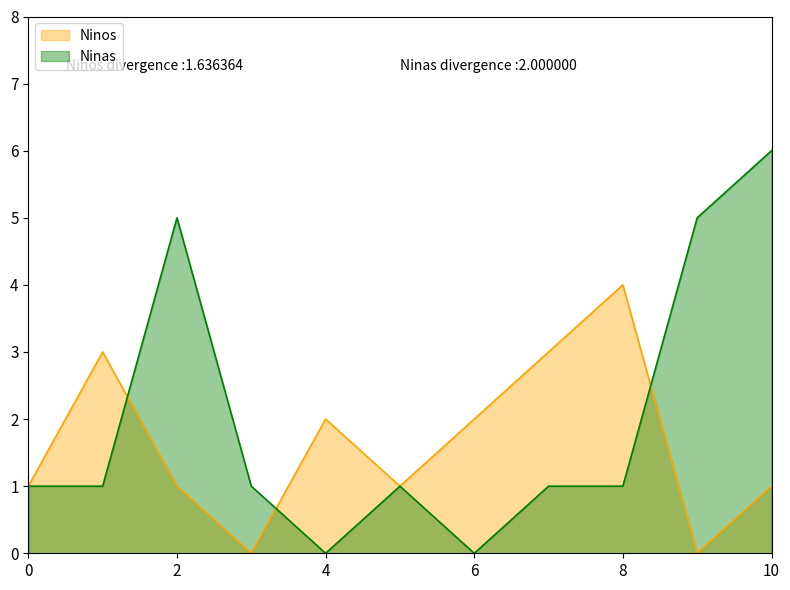

After their last crossing, which series has the higher values: Ninos or Ninas?

Ninas